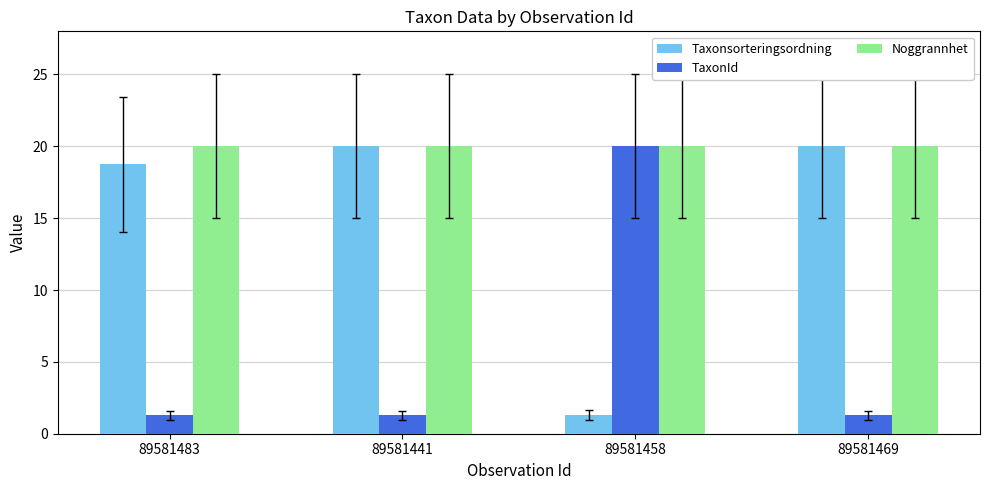

What is the spread (max minus min) of values at 89581469?

18.7